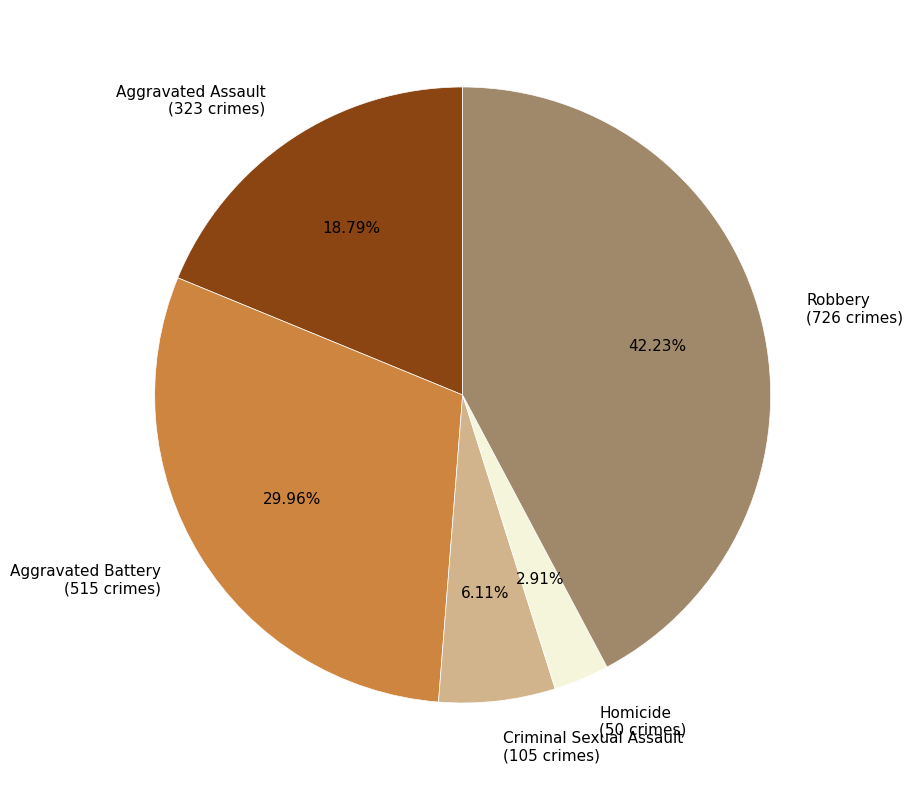

How many slices are in this pie chart?

5